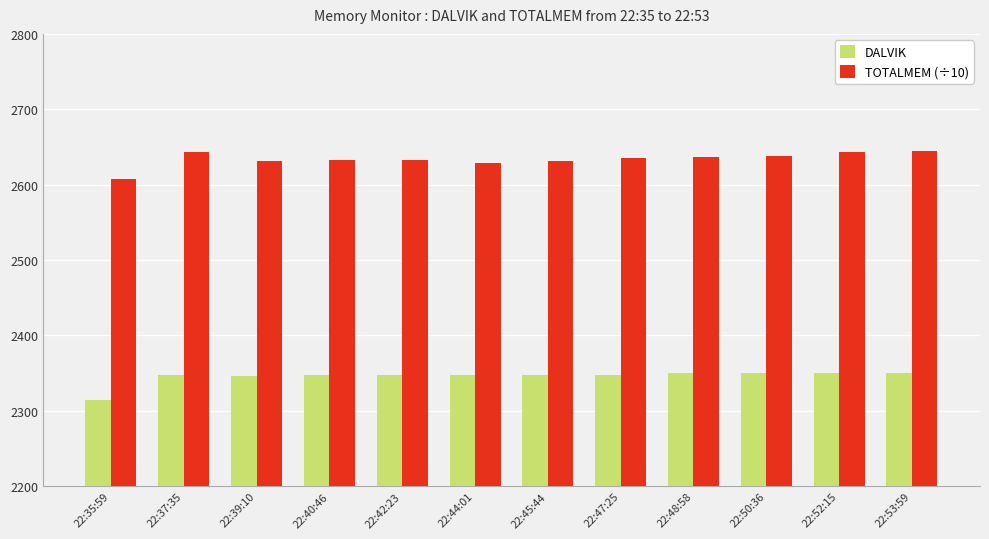

How many bars are there in total?

24